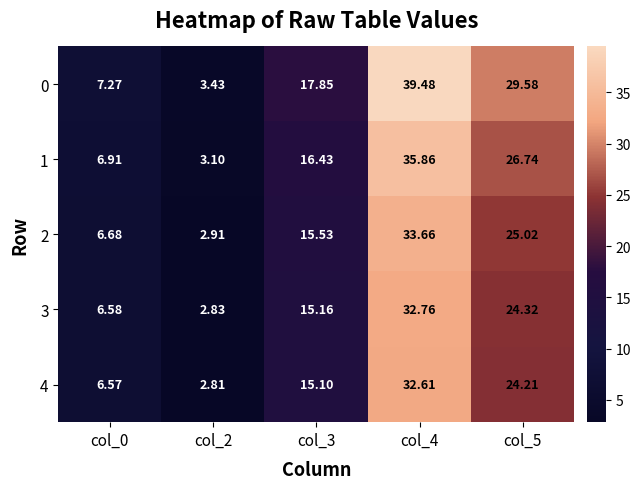

At which category does the chart reach its minimum across all series?

col_2